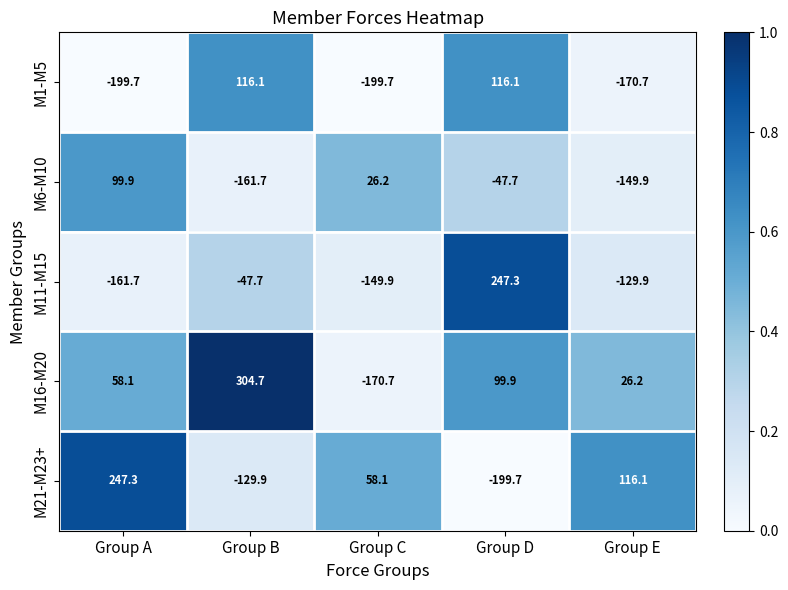

Which series has the largest range (max minus min)?

M16-M20